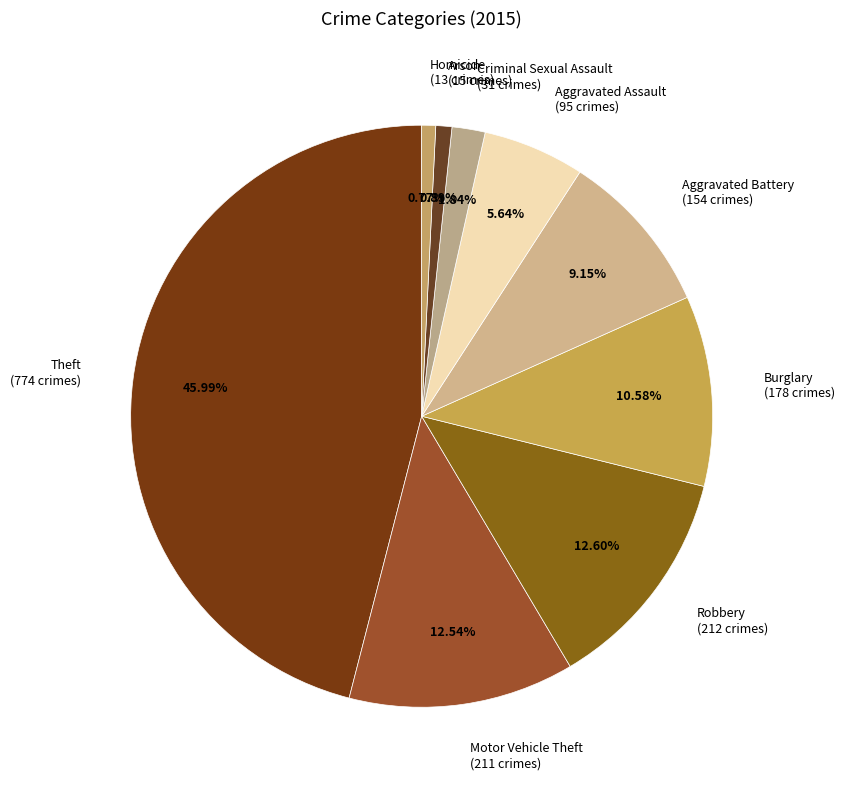

Count the number of slices in the pie.

9